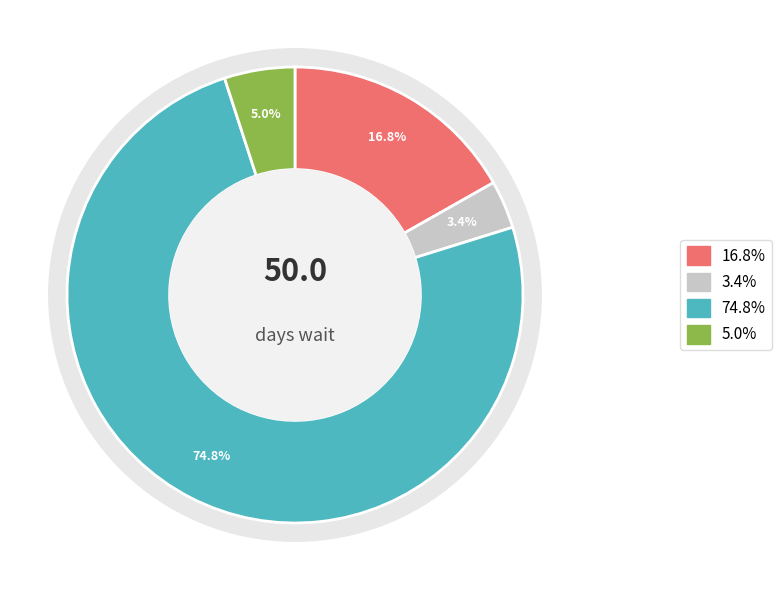

Count the number of slices in the pie.

4